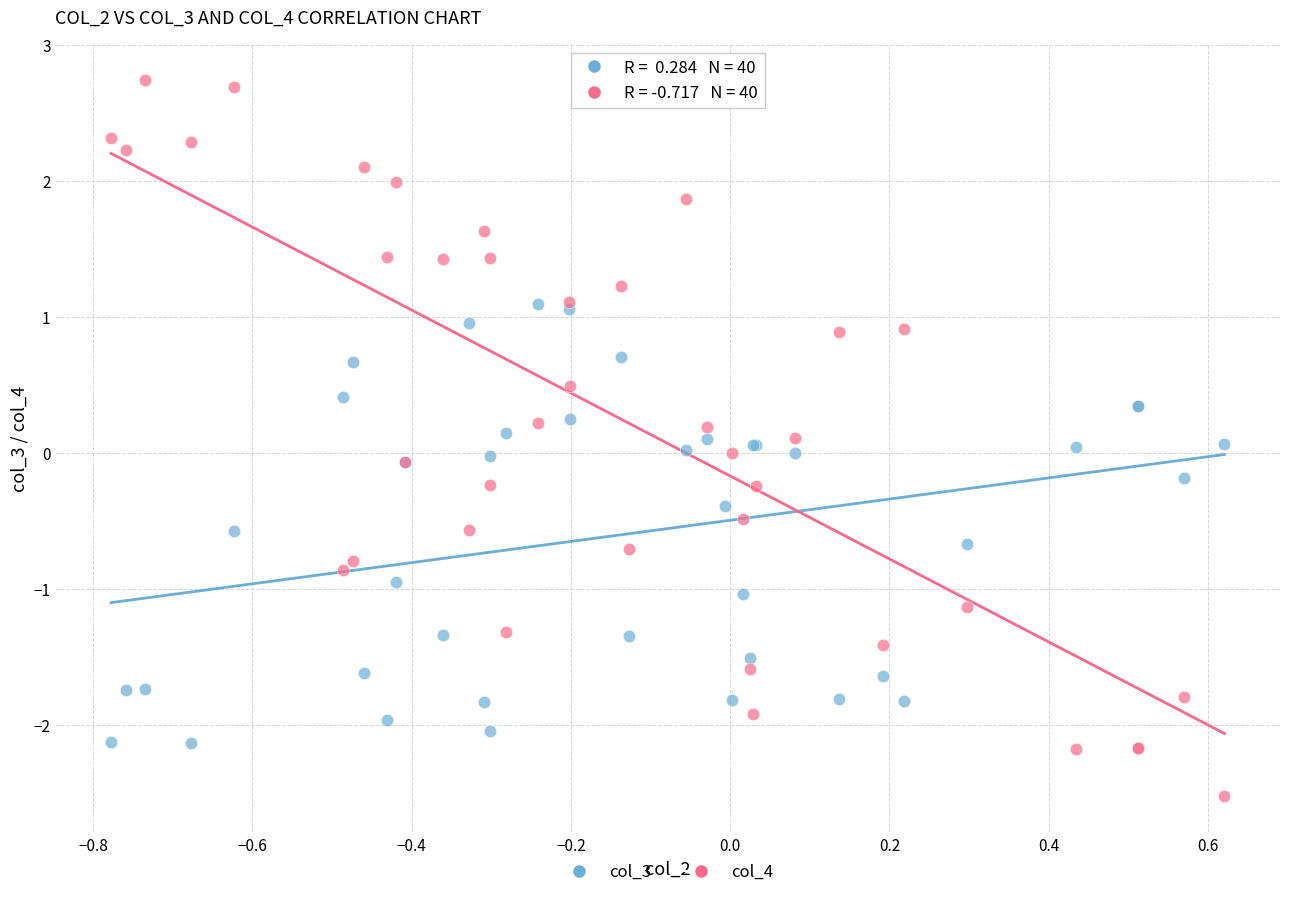

Which series has the largest Y range (max minus min)?

col_4